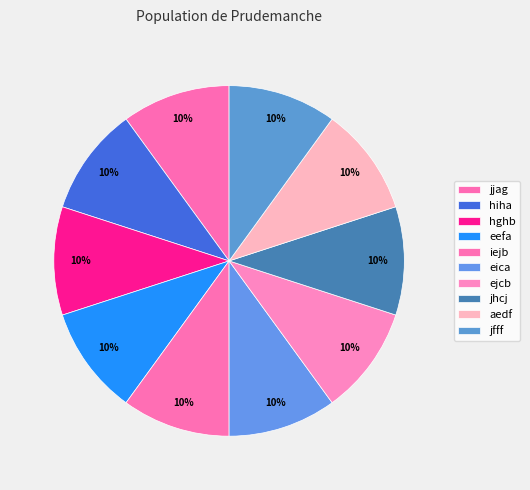

To the nearest percent, what portion does hiha represent?

10%